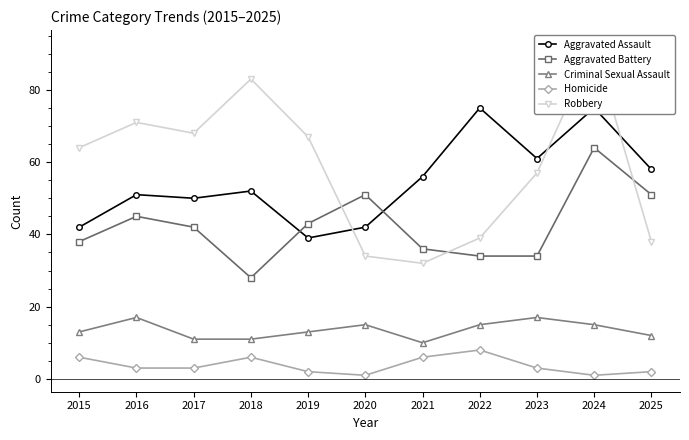

At which category does the chart reach its peak across all series?

2024